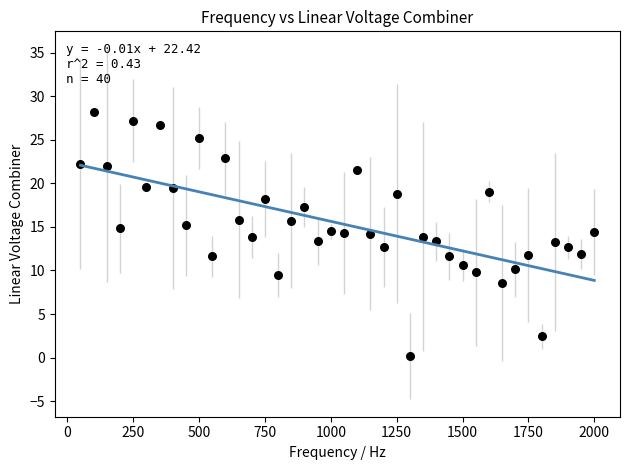

What is the range of X values (max minus min)?

1950.0